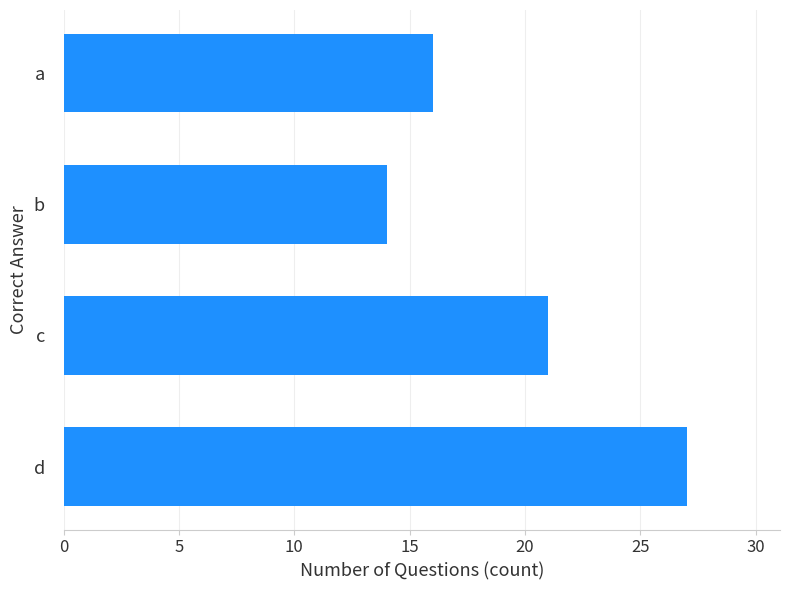

Does the chart contain any negative values?

No